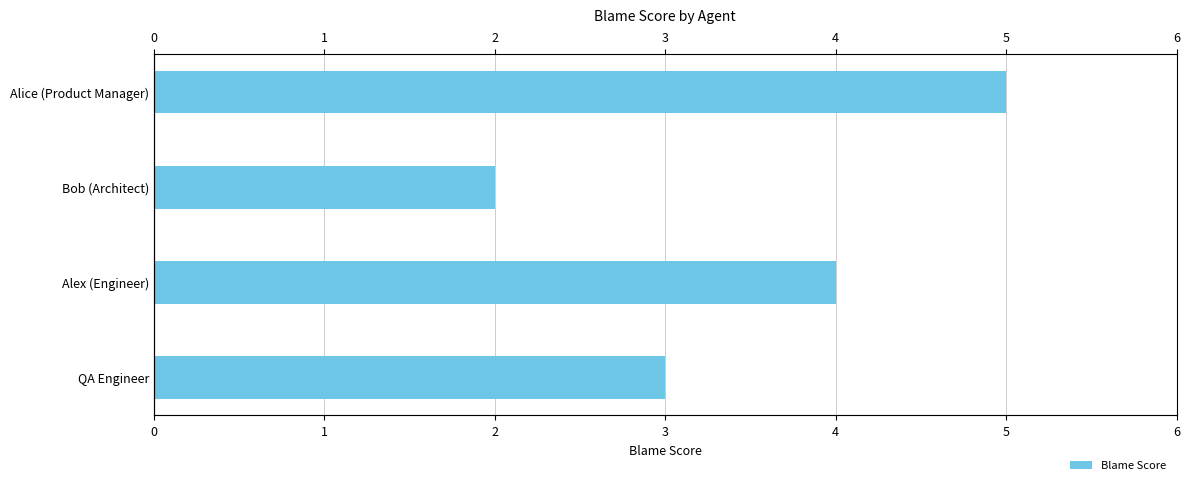

List the labels in order of value, largest first.

Alice (Product Manager), Alex (Engineer), QA Engineer, Bob (Architect)